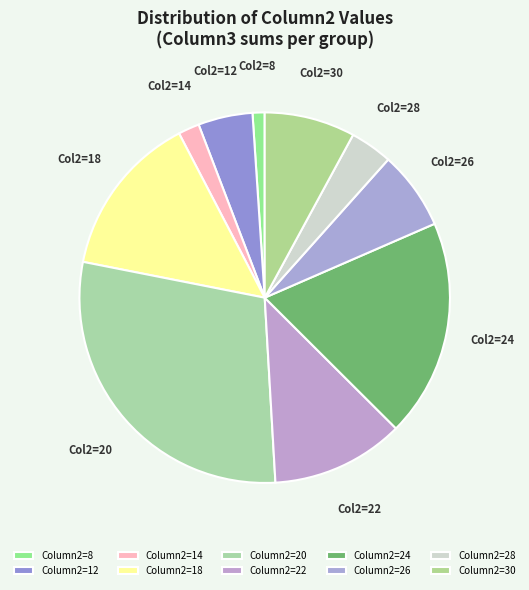

Rank the categories by value from highest to lowest.

Column2=20, Column2=24, Column2=18, Column2=22, Column2=30, Column2=26, Column2=12, Column2=28, Column2=14, Column2=8